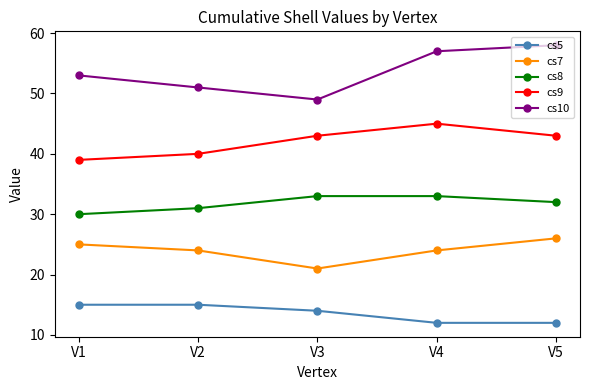

How many lines are shown in the chart?

5